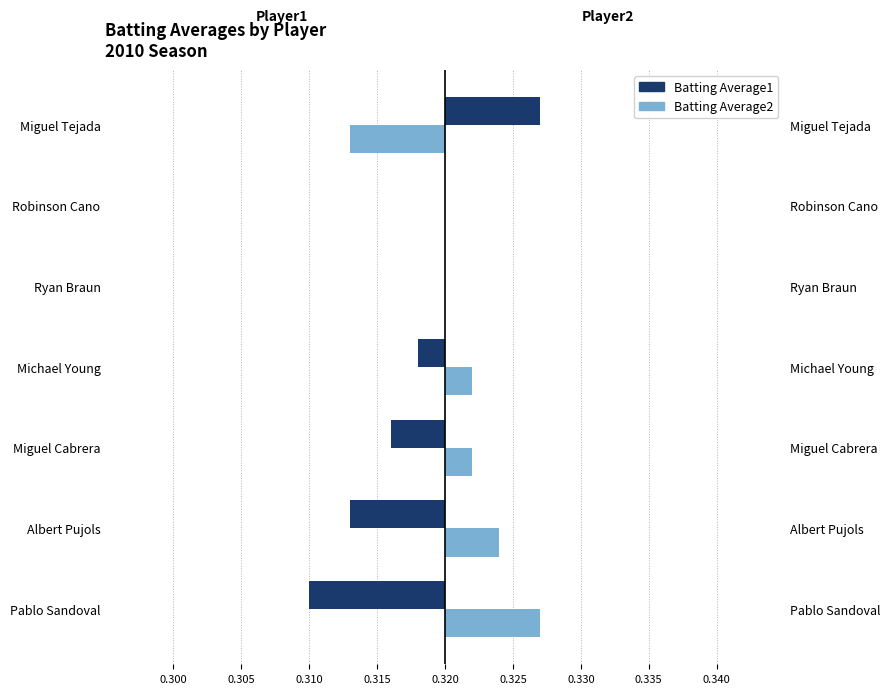

How many groups of bars are there?

7